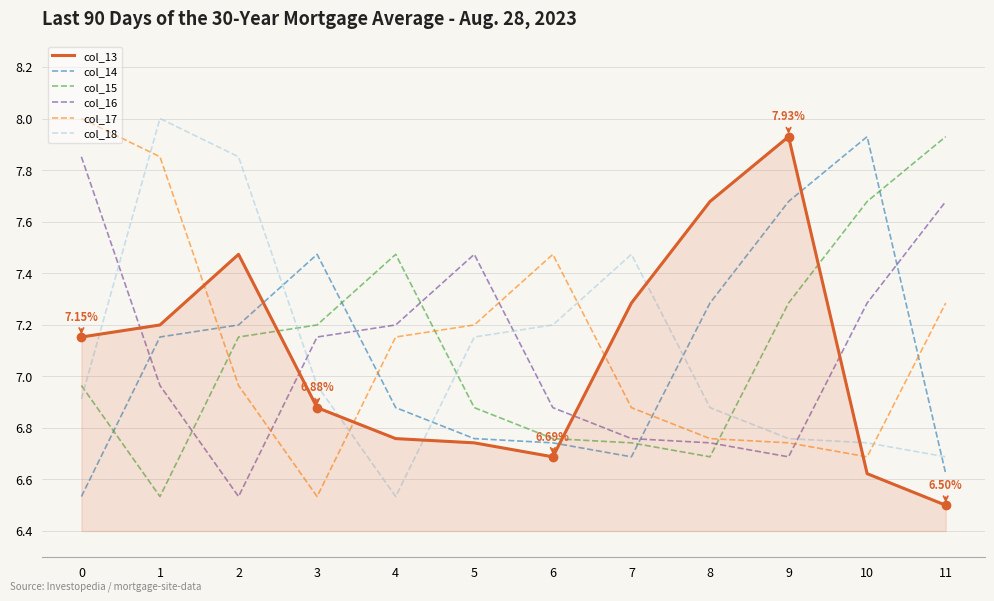

How many interior local valleys does the col_18 series have?

1